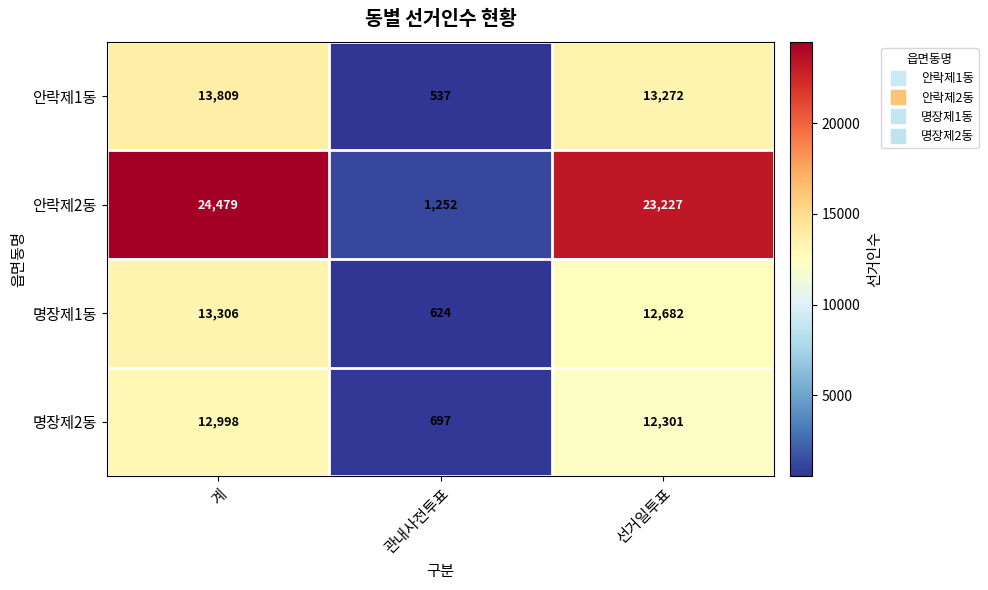

Where is 명장제2동 nearest to the value 6847?

선거일투표